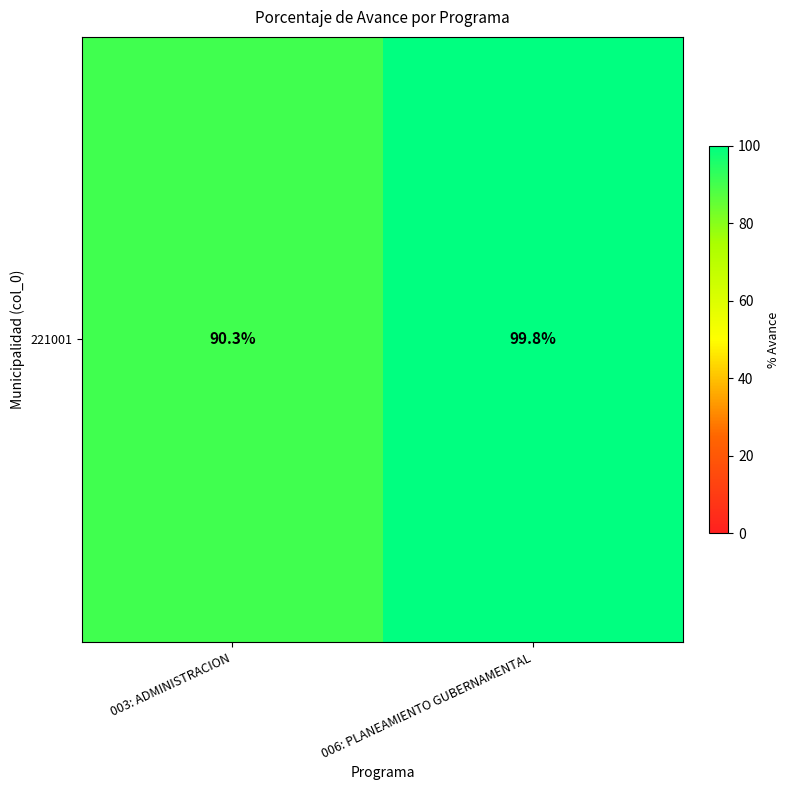

What is the maximum value shown in the chart?

99.8